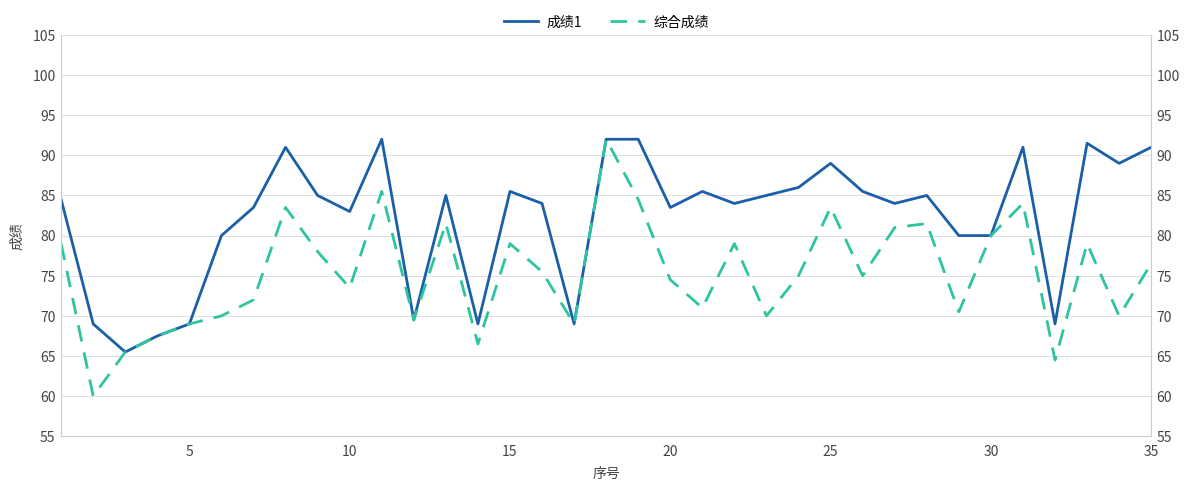

Rank the series at 20 from highest to lowest value.

成绩1, 综合成绩